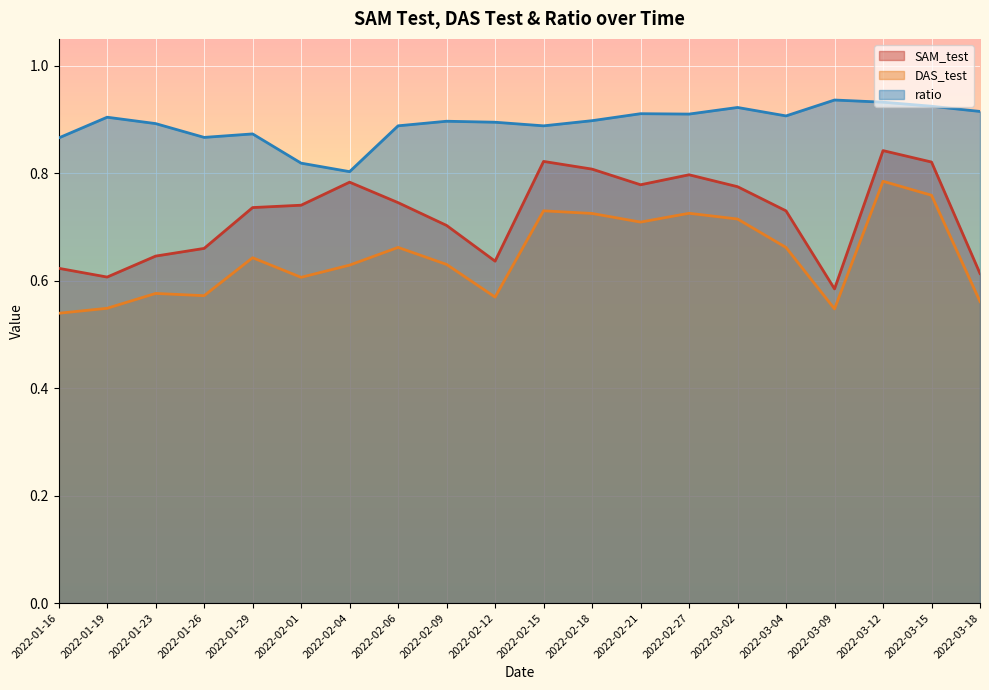

Rank the categories by ratio value from highest to lowest.

2022-03-09, 2022-03-12, 2022-03-15, 2022-03-02, 2022-03-18, 2022-02-21, 2022-02-27, 2022-03-04, 2022-01-19, 2022-02-18, 2022-02-09, 2022-02-12, 2022-01-23, 2022-02-06, 2022-02-15, 2022-01-29, 2022-01-26, 2022-01-16, 2022-02-01, 2022-02-04